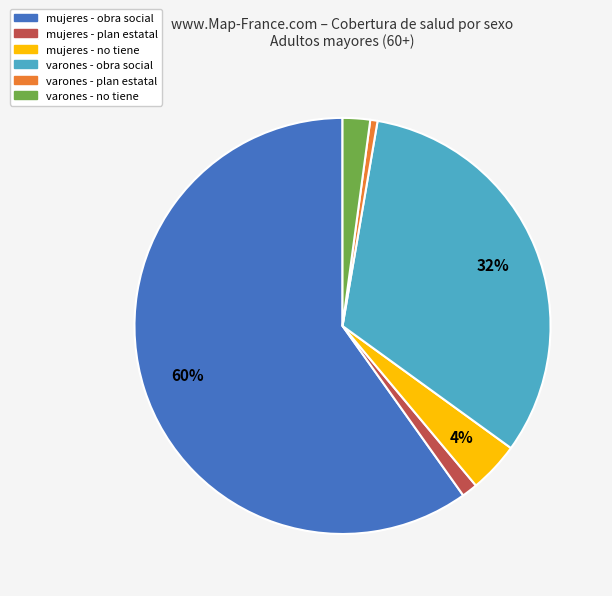

Is there a majority slice in this chart?

Yes